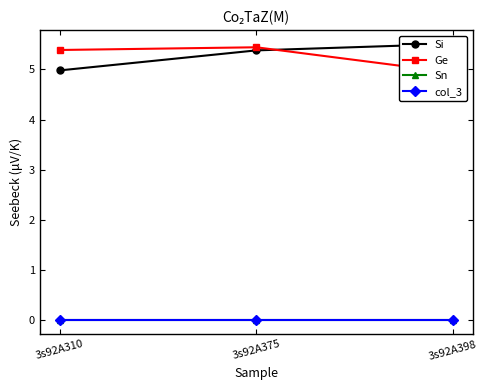

How many lines are shown in the chart?

4